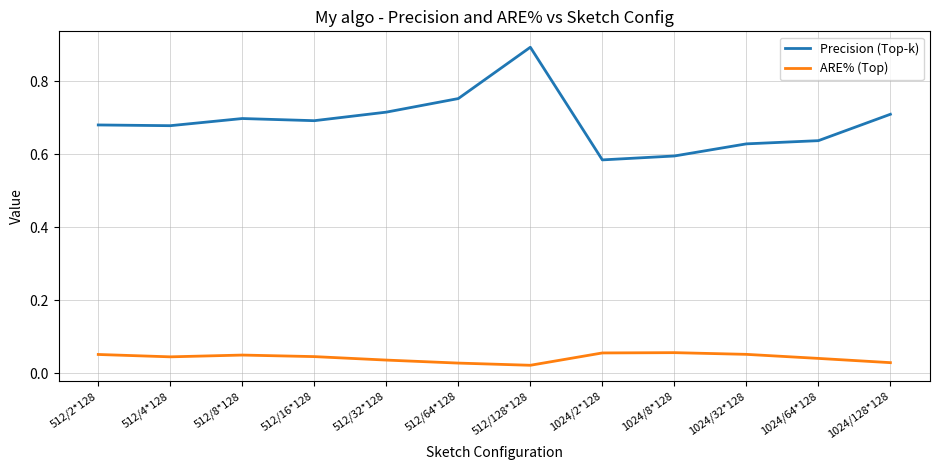

Which series has the largest range (max minus min)?

Precision (Top-k)